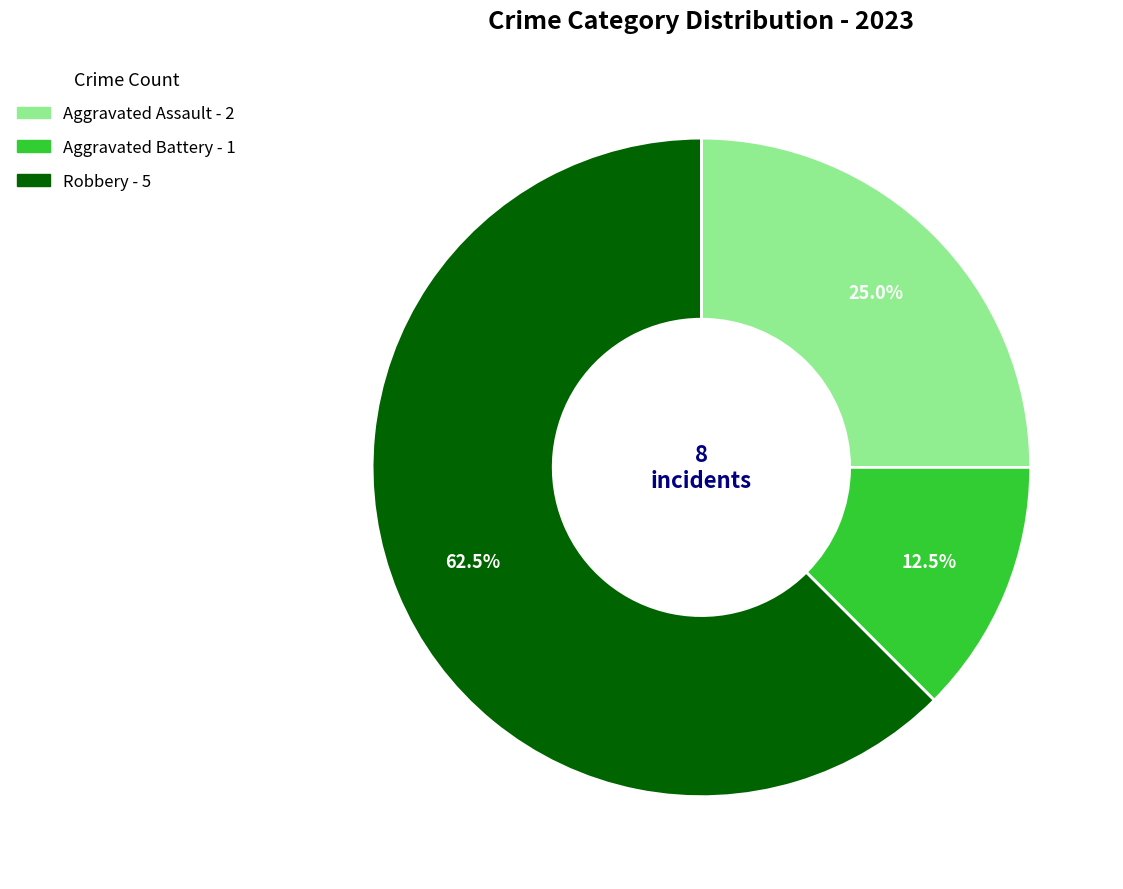

Between Aggravated Assault and Robbery, which is larger?

Robbery